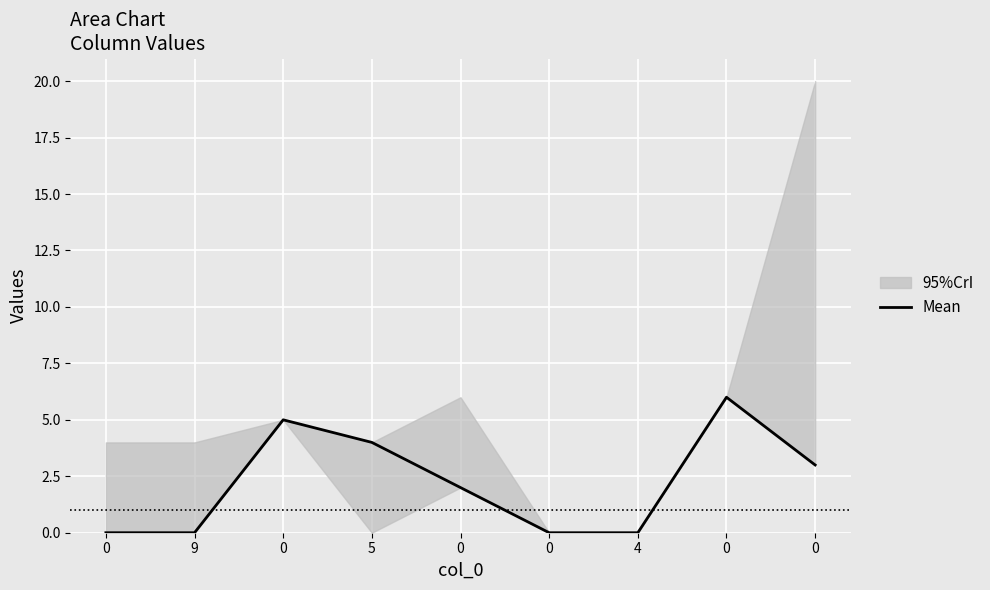

The value at 0 is 6. True or false?

True